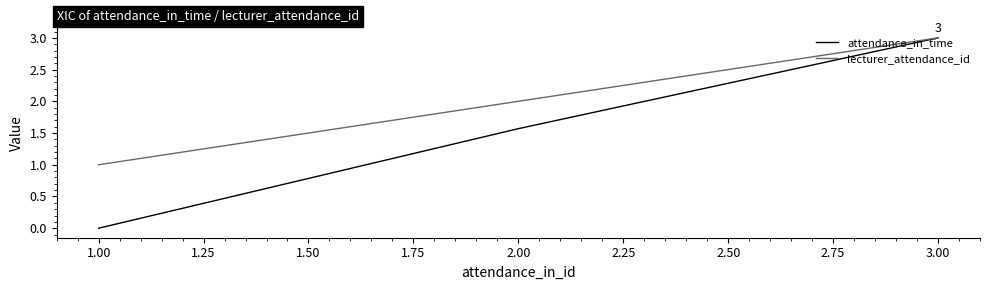

Which series has the largest range (max minus min)?

attendance_in_time